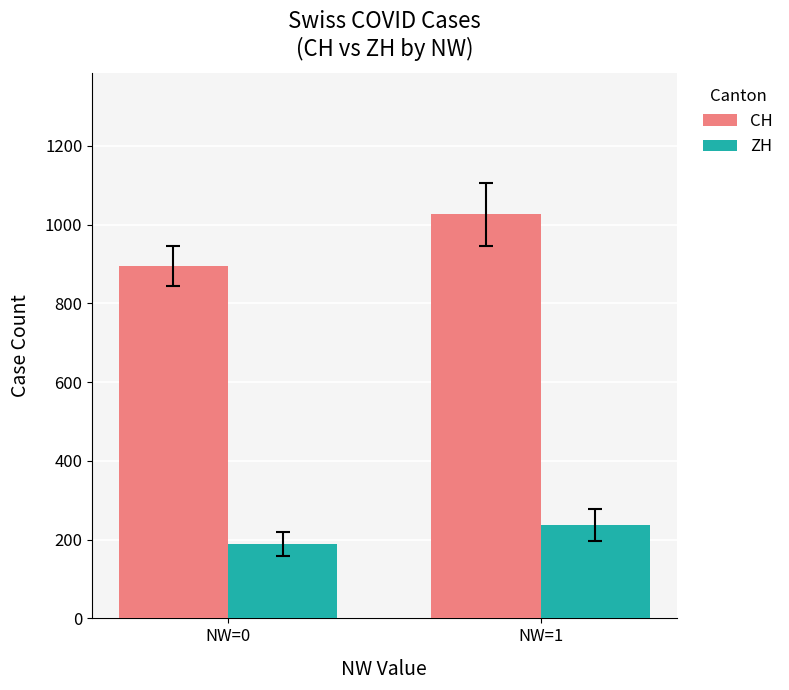

Rank the series by their maximum value, from lowest to highest.

ZH, CH